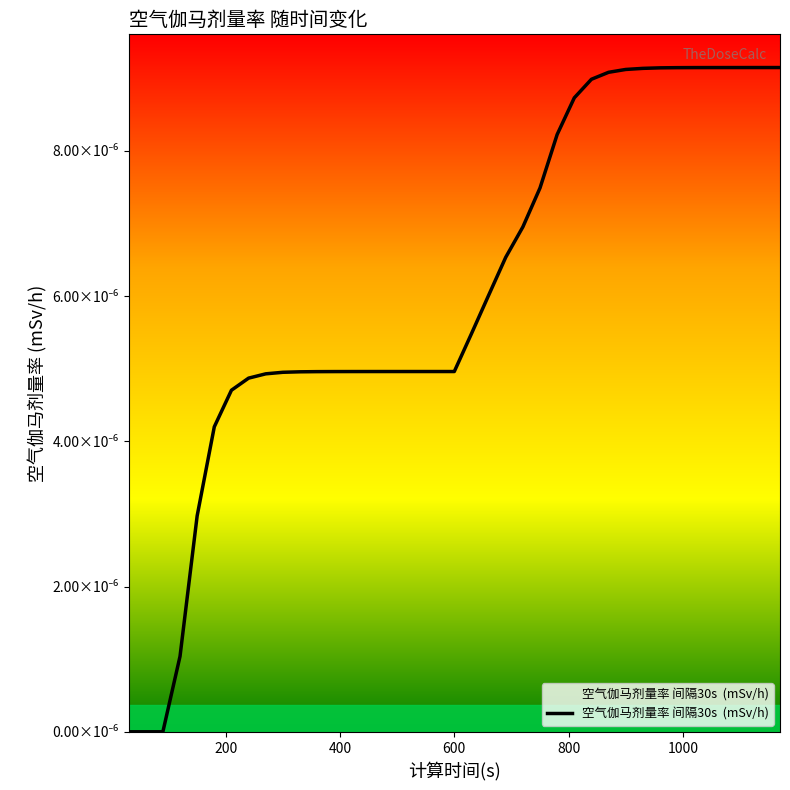

Does the chart have visible grid lines?

No